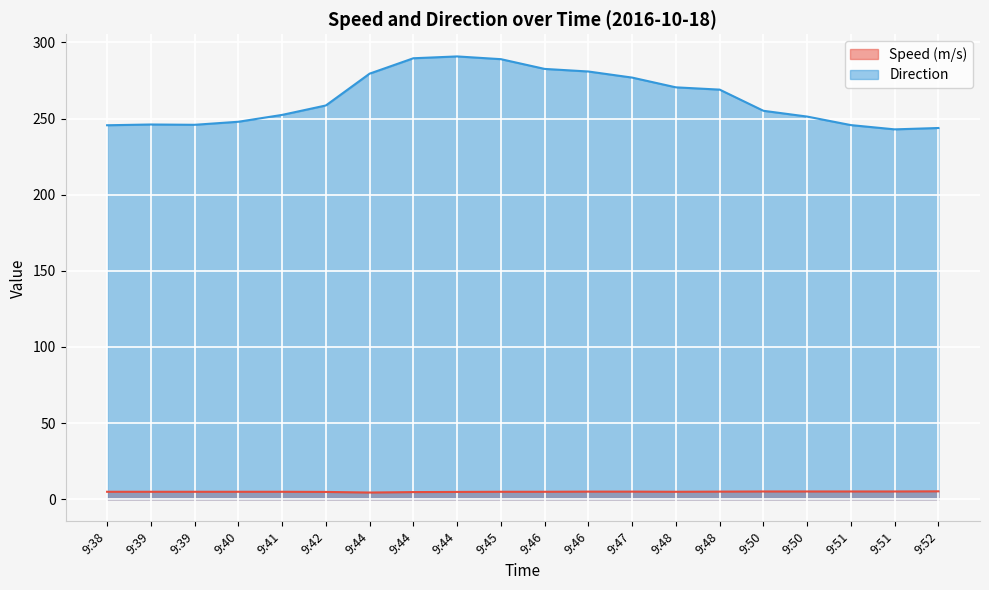

What is the total value across all series at 9:42?

263.4